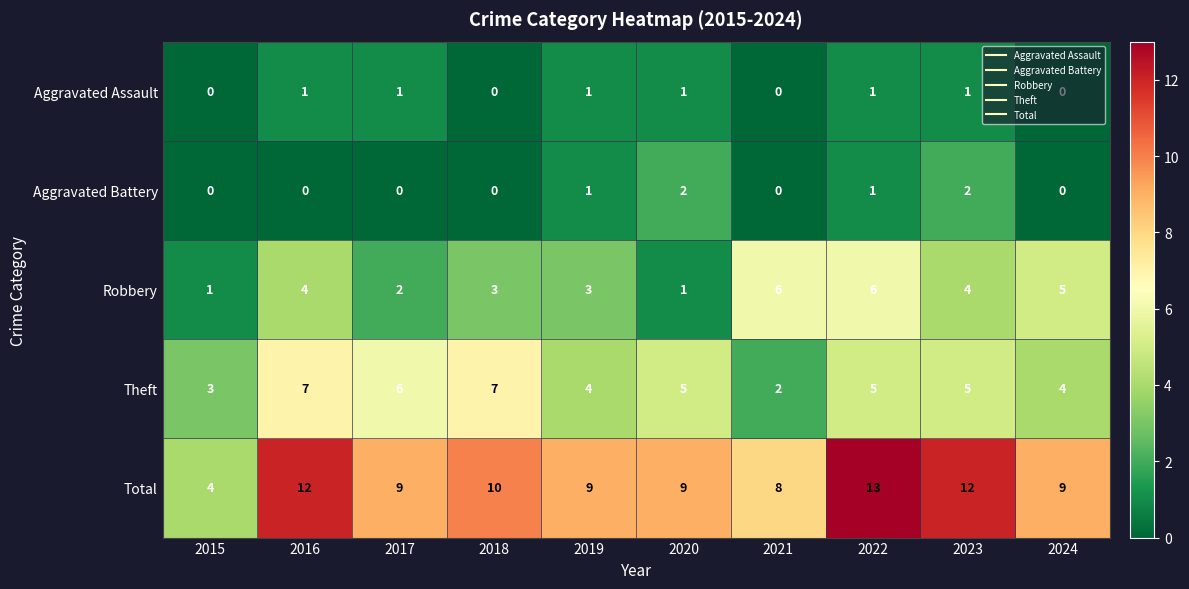

What value does the Robbery series have at 2021?

6